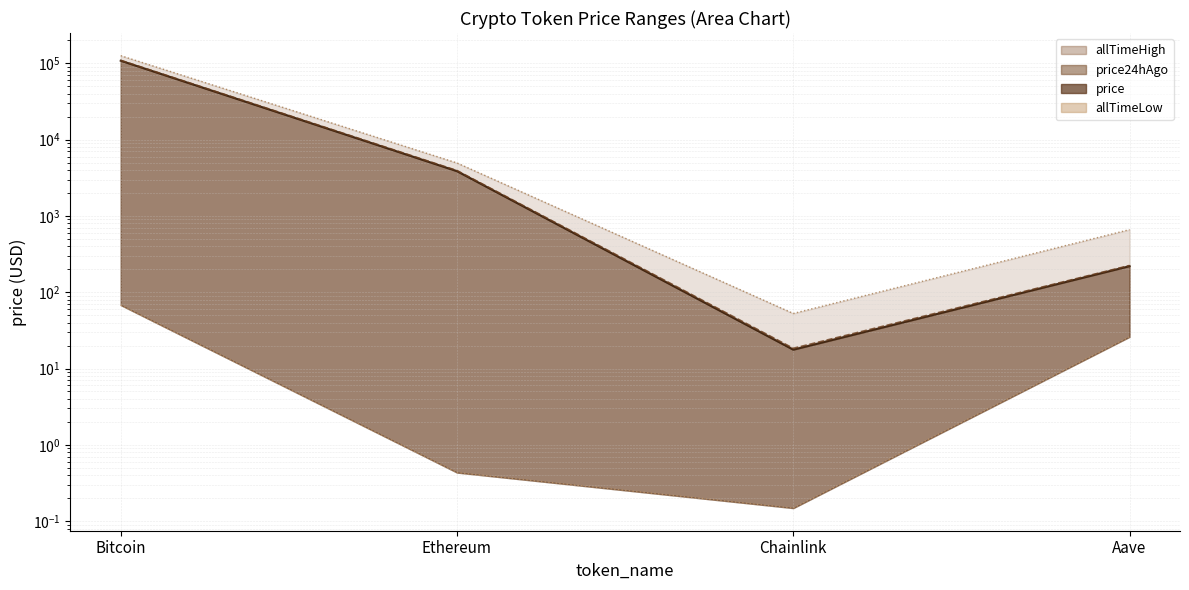

Which series has the widest spread of values?

price24hAgo (line)